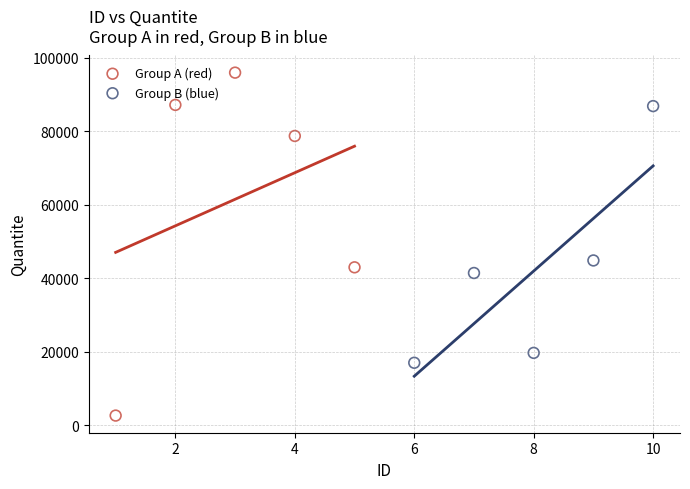

Which series reaches the minimum Y coordinate?

Group A (red)